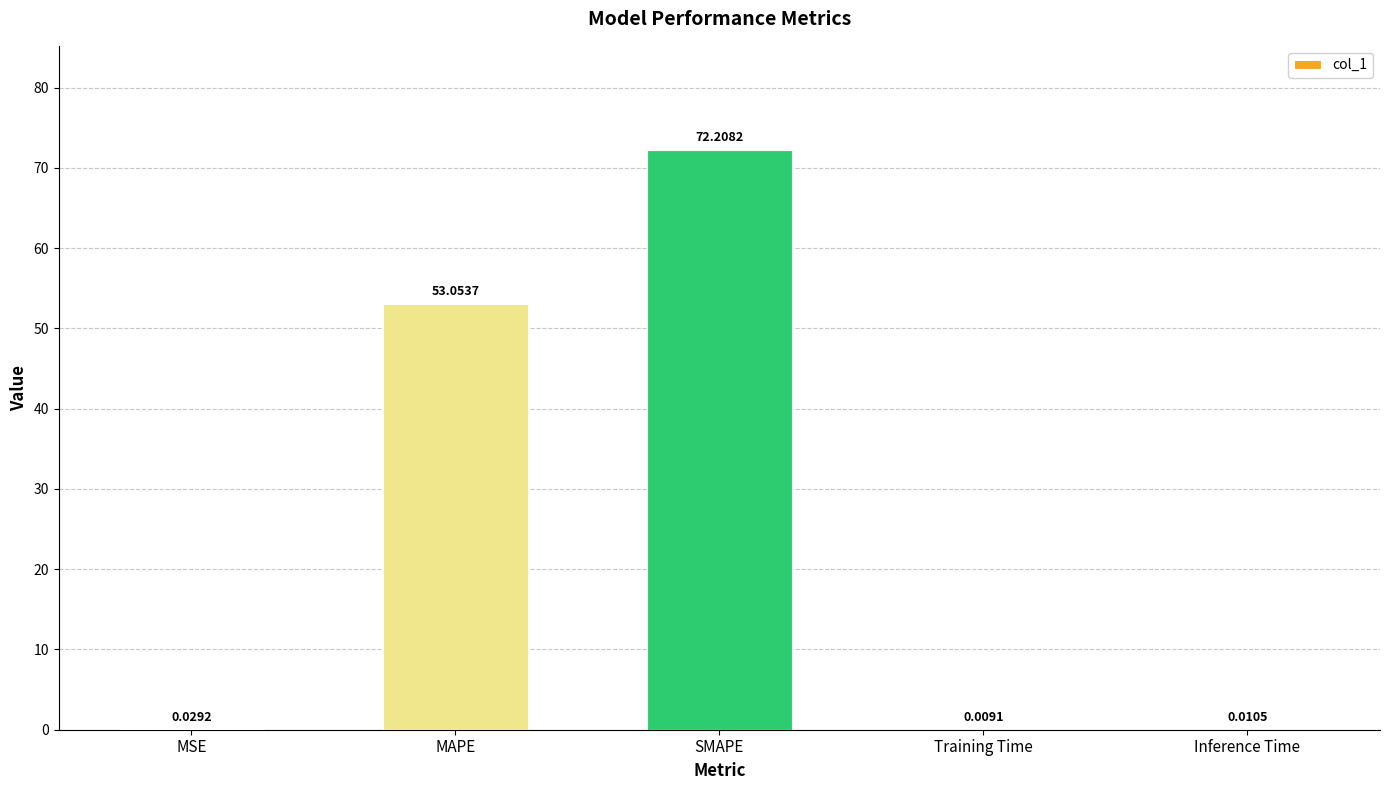

Which label corresponds to the largest value in the chart?

SMAPE